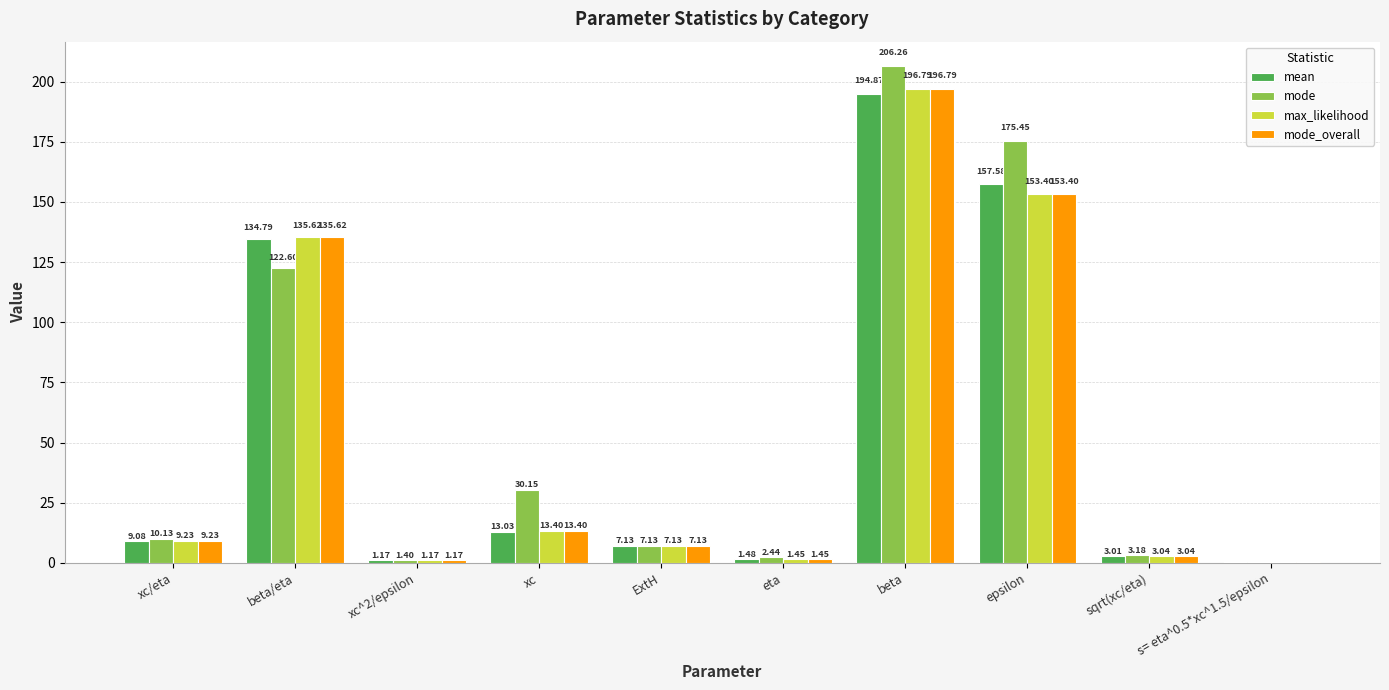

Which category has the highest value in the mode_overall series?

beta